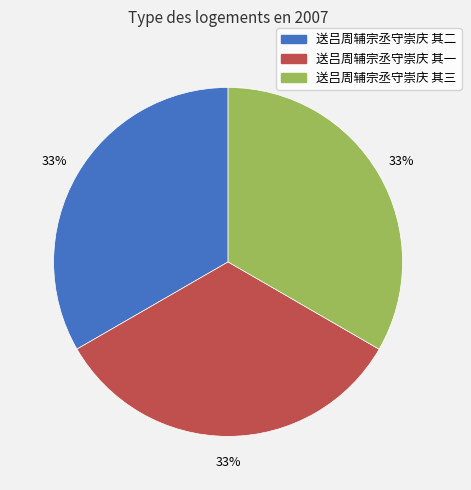

The 送吕周辅宗丞守崇庆 其二 slice represents 41% of the pie. True or false?

False